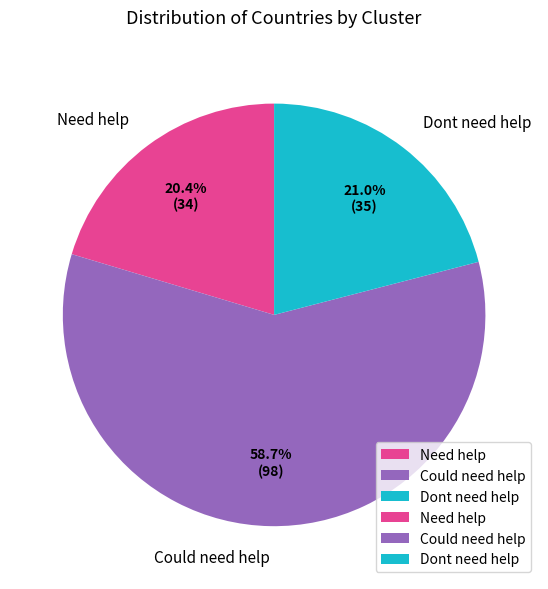

Which slice is the largest?

Could need help